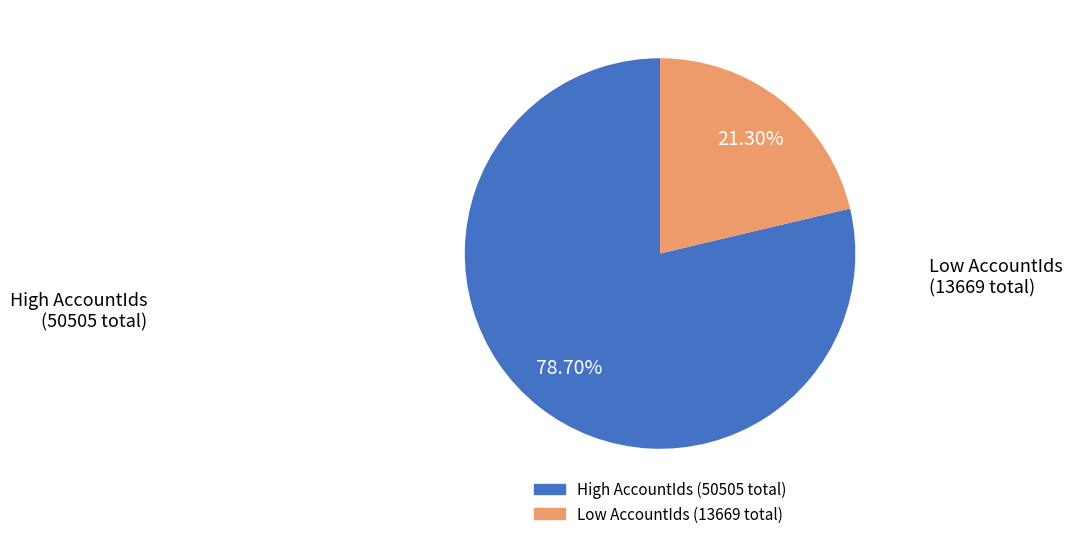

Does any single category account for the majority?

Yes